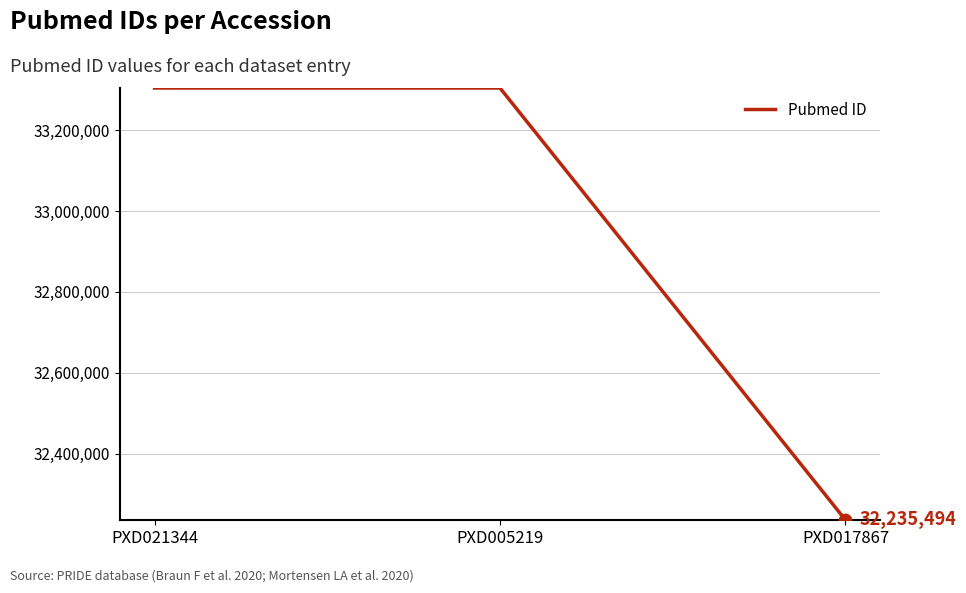

What is the change in value from PXD005219 to PXD017867?

-1068984